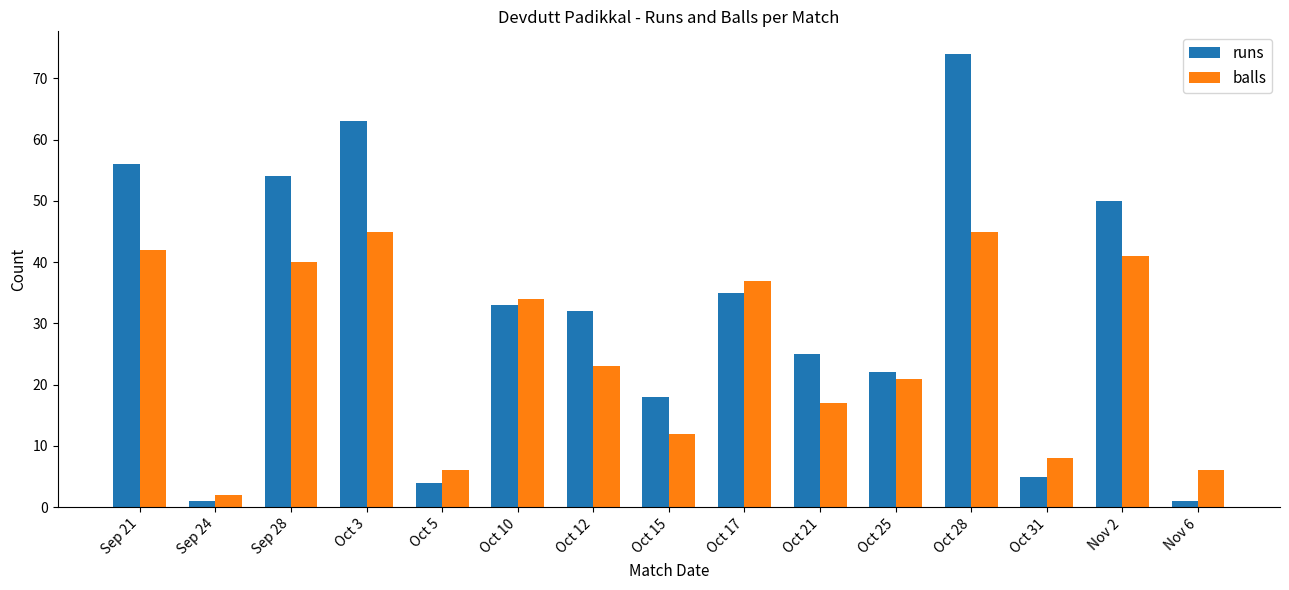

List the series in order of their overall mean, highest first.

runs, balls